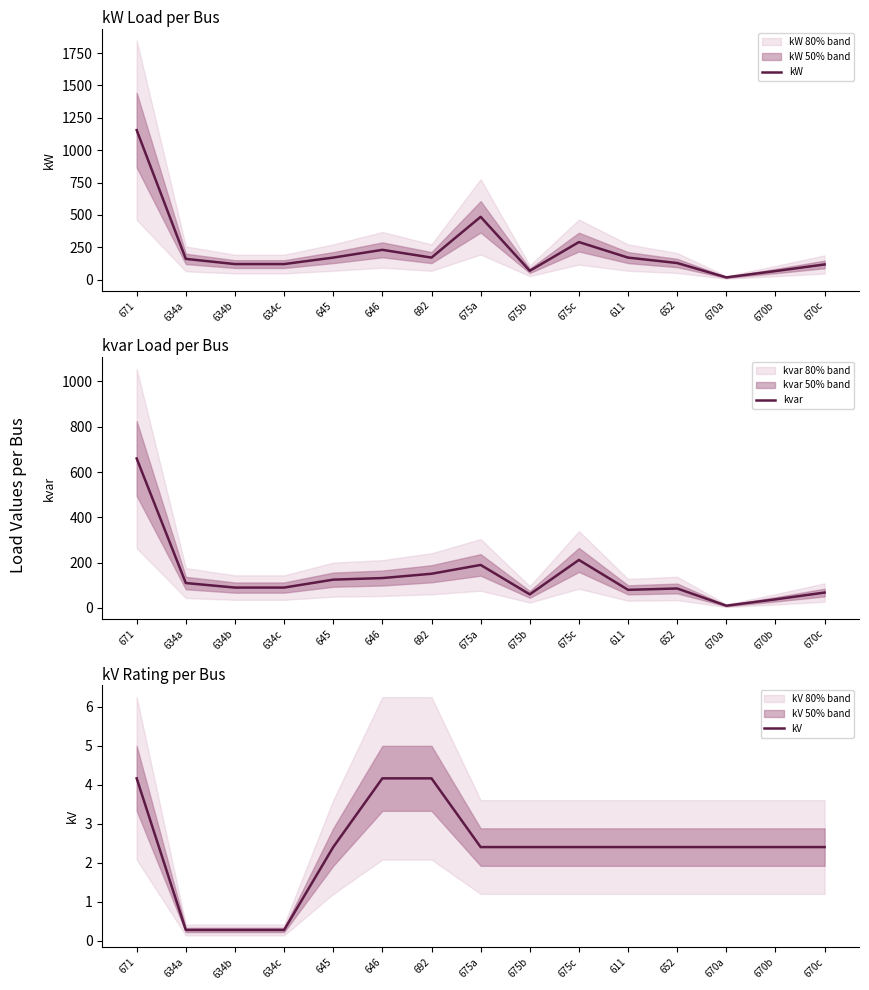

Rank the series by their maximum value, from lowest to highest.

kV, kvar, kW